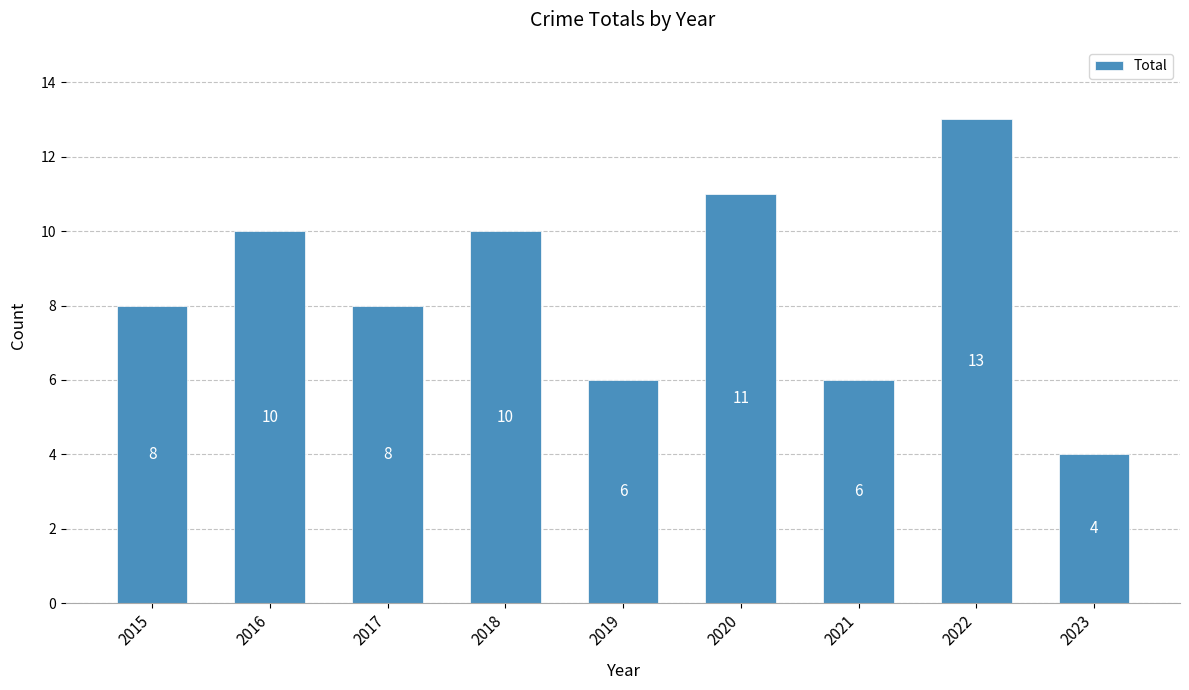

Between 2018 and 2017, which is larger?

2018